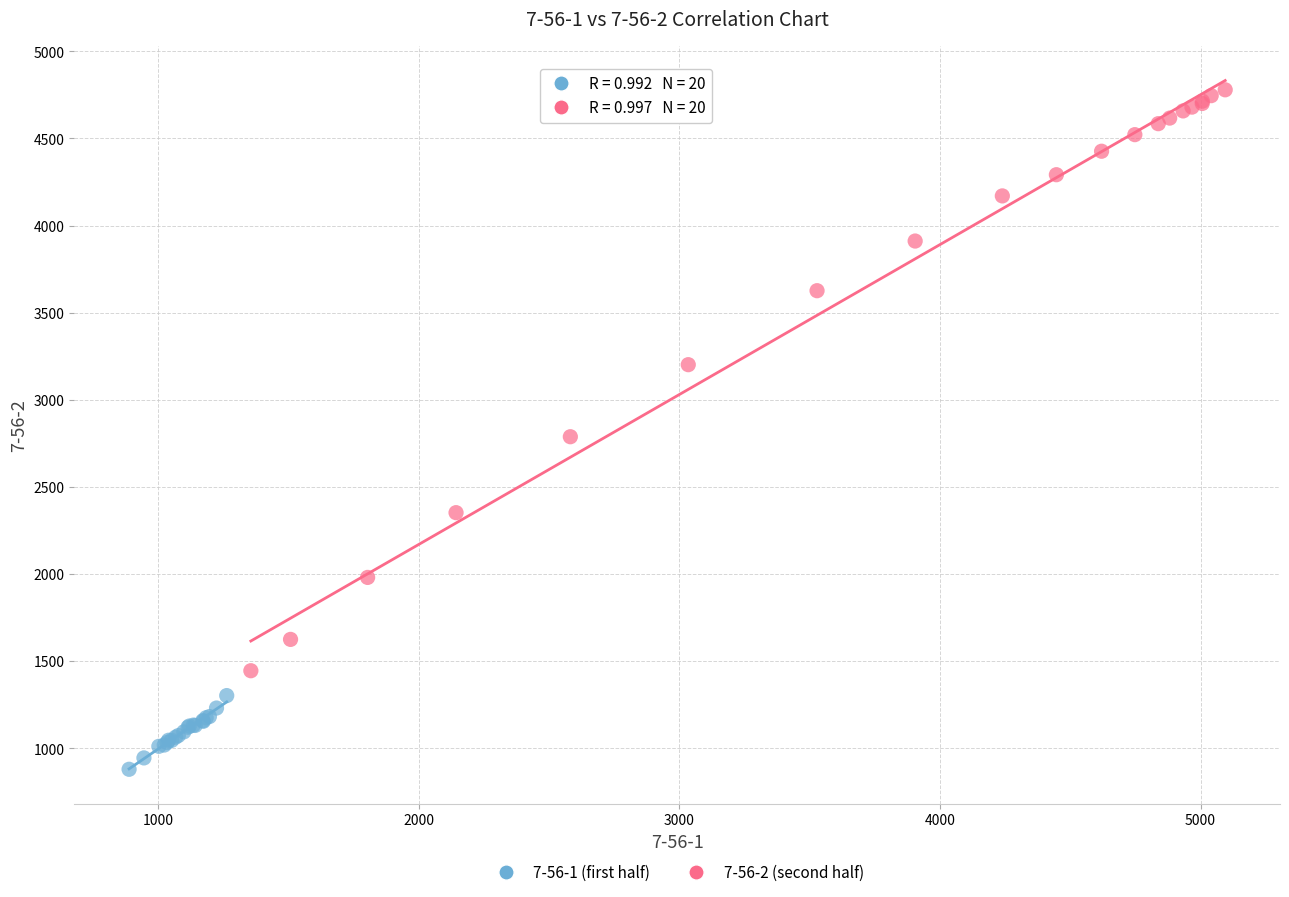

What are all the series names shown in the legend?

7-56-1 (first half), 7-56-2 (second half)